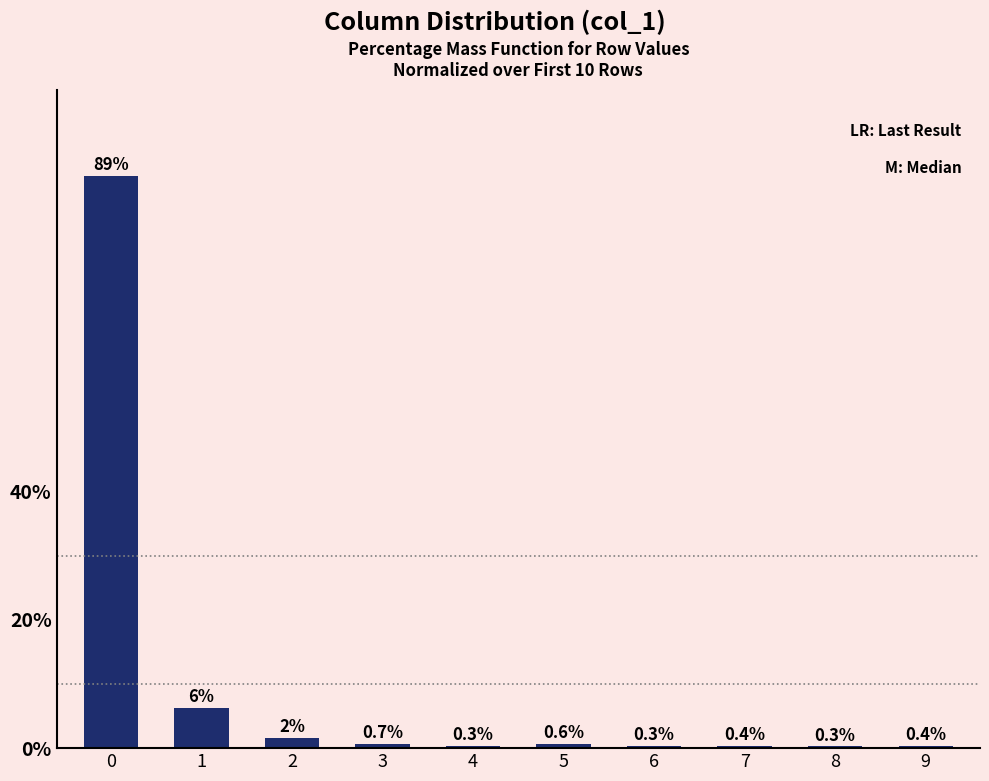

Read the value at 8.

0.3